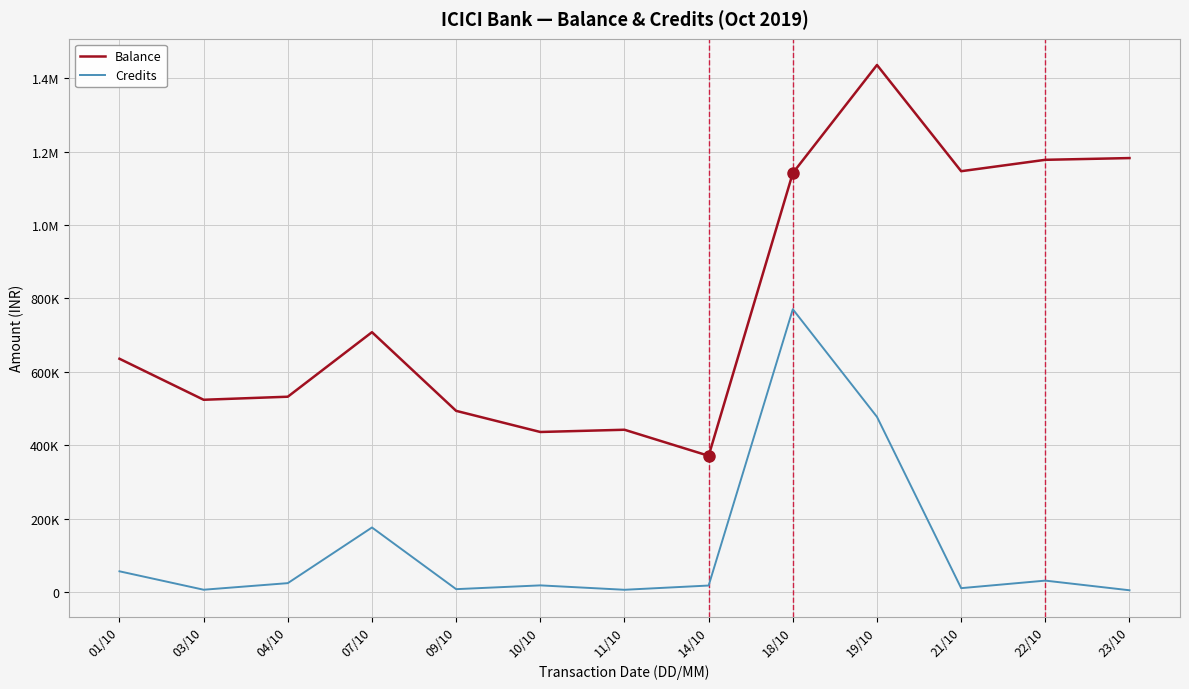

Between 04/10 and 10/10, which series saw the biggest shift?

Balance